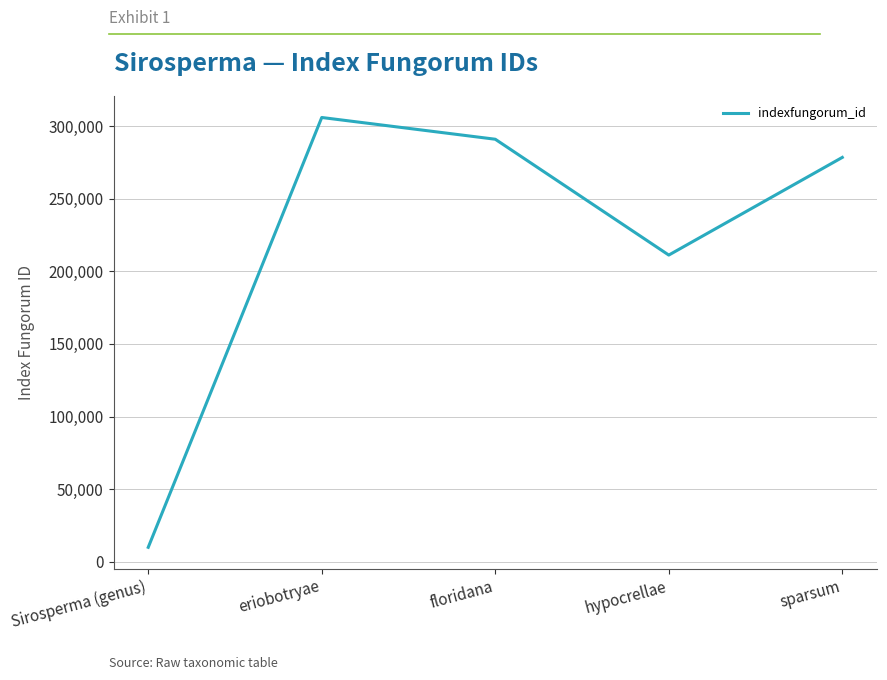

Reading right to left, list all the values displayed in this chart.

sparsum=278488	hypocrellae=211222	floridana=291005	eriobotryae=305980	Sirosperma (genus)=9942